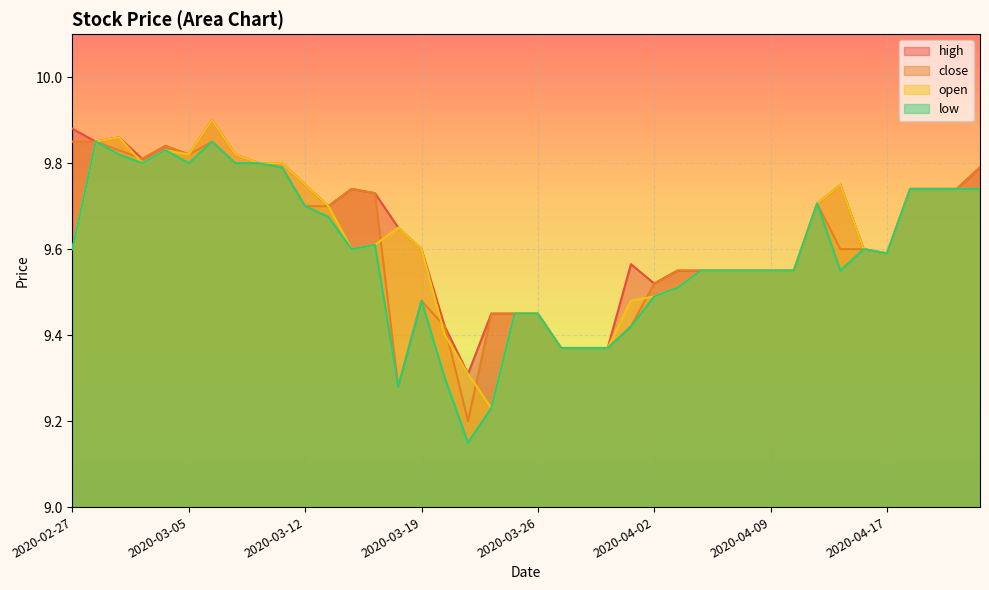

True or false: open and high intersect in this chart.

False